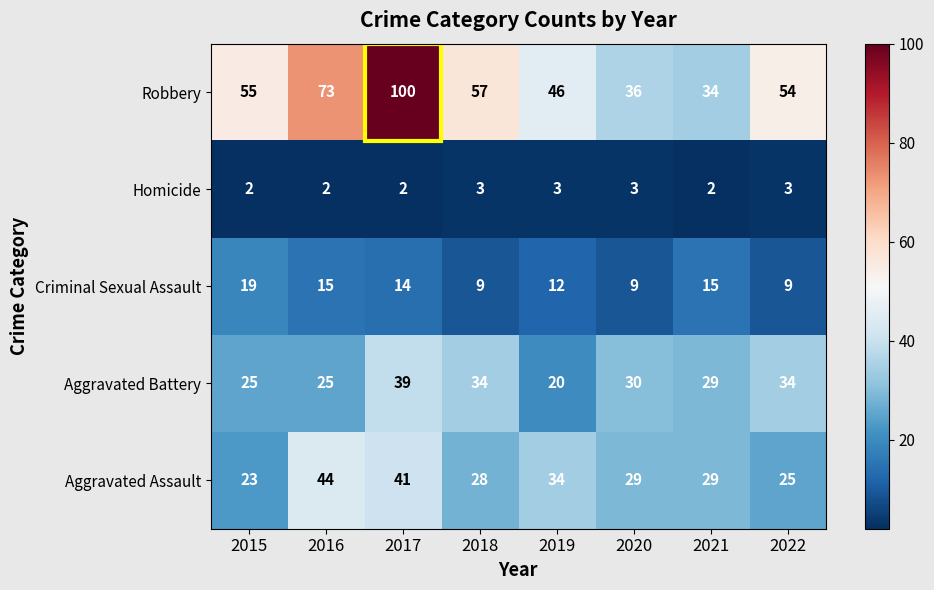

At which category is the sum across all series the highest?

2017